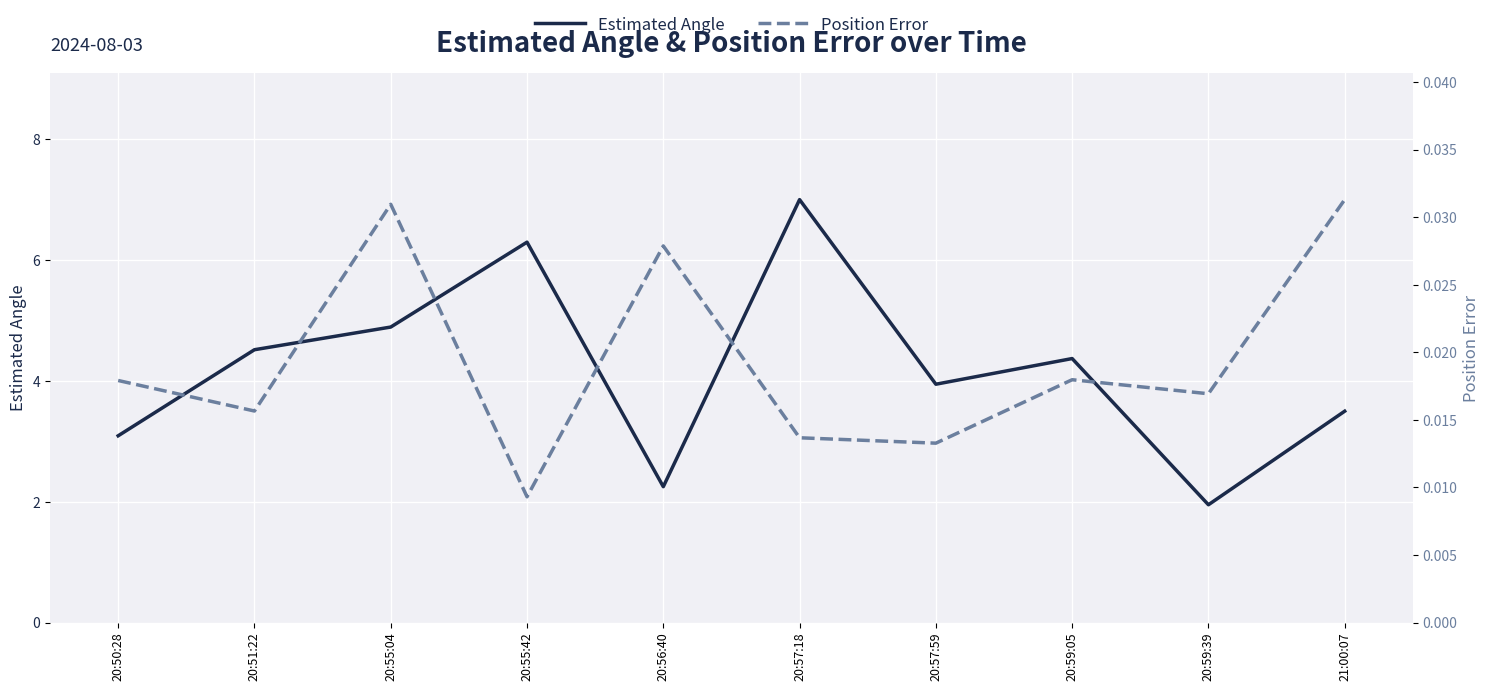

Which has a higher value, 20:56:40 or 20:55:04?

20:55:04